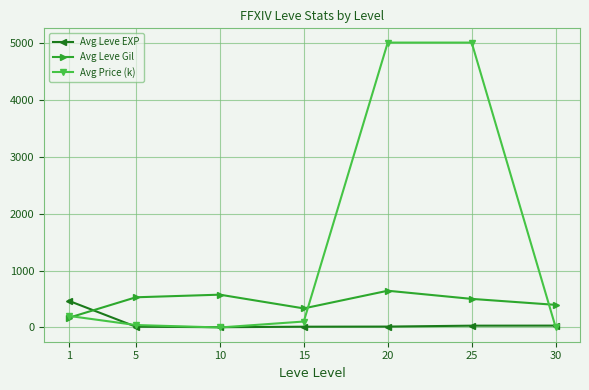

How many lines are shown in the chart?

3